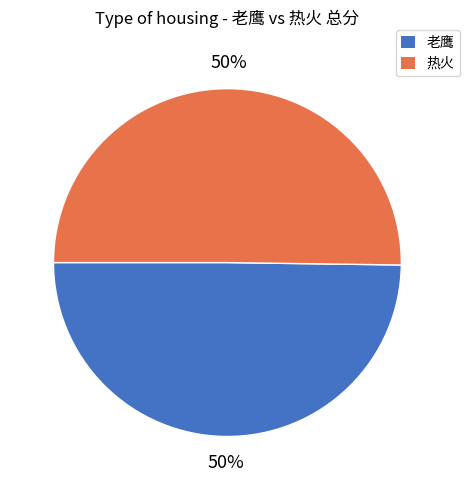

Is the sum of 老鹰 and 热火 greater than half?

Yes